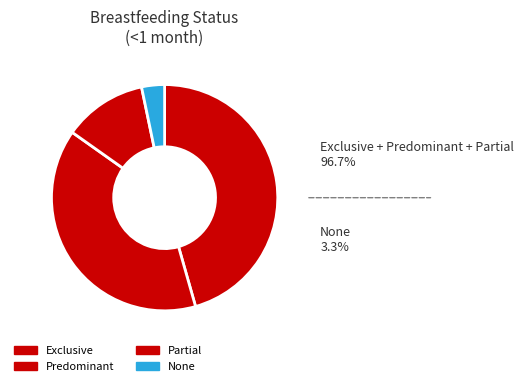

The Partial slice represents 25% of the pie. True or false?

False